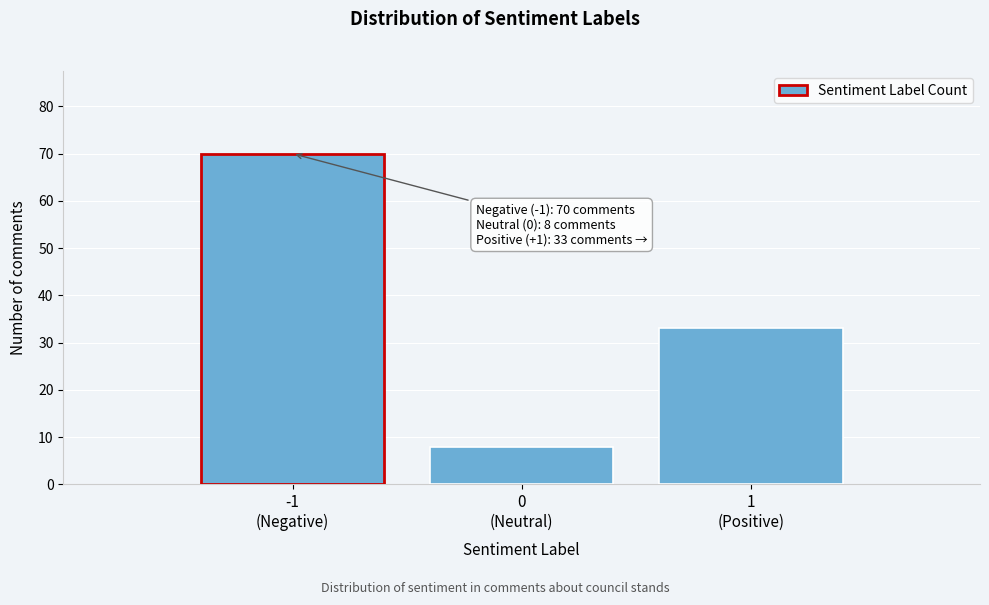

Reading right to left, extract all data points from this chart.

33	8	70